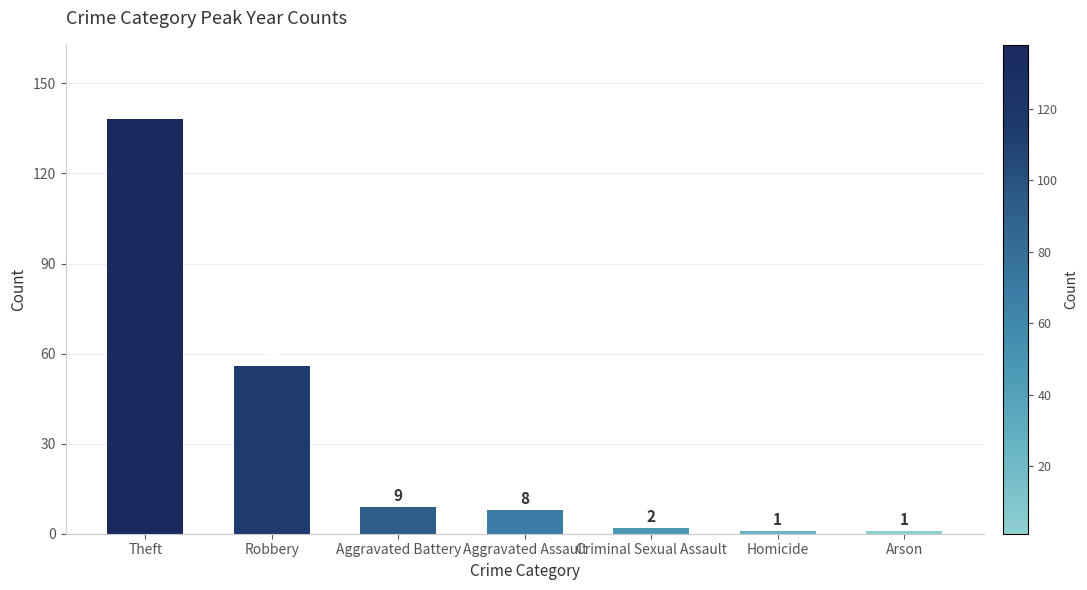

What is the difference between the values at Arson and Criminal Sexual Assault?

1